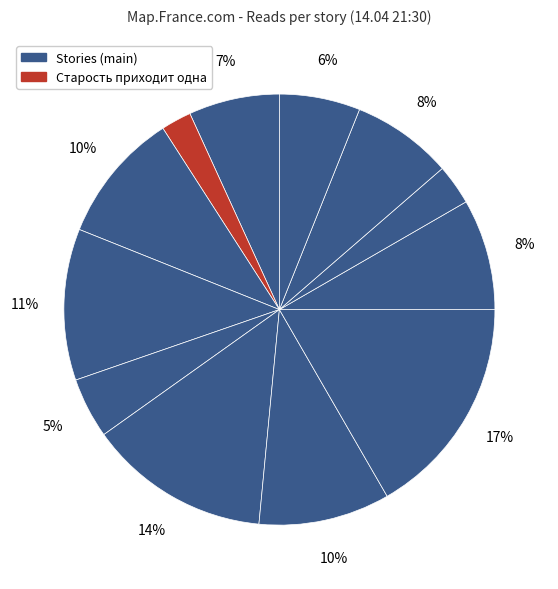

How many slices are in this pie chart?

12